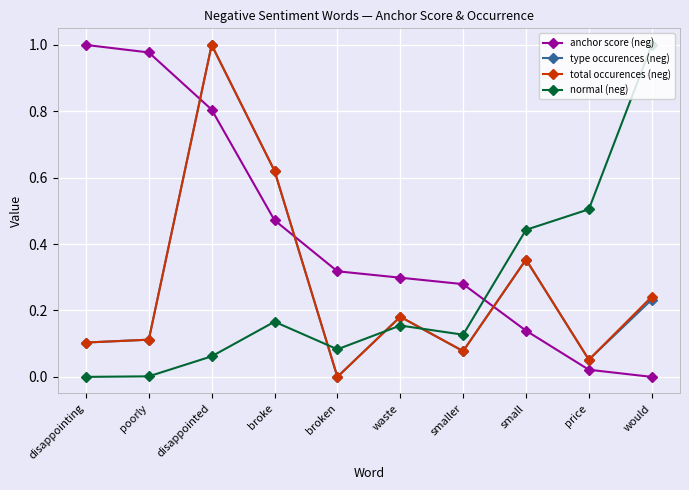

Is the value of total occurences (neg) at small greater than the value of anchor score (neg) at poorly?

No